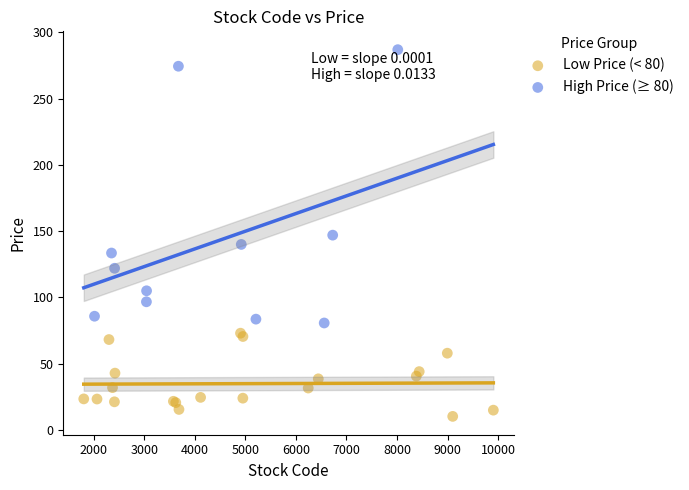

Which series reaches the maximum Y coordinate?

High Price (≥ 80)